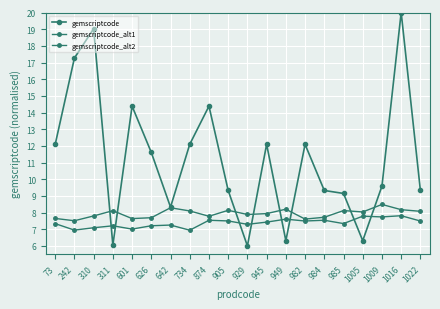

What is the value of the gemscriptcode_alt1 point at the 3rd from the left?

7.8